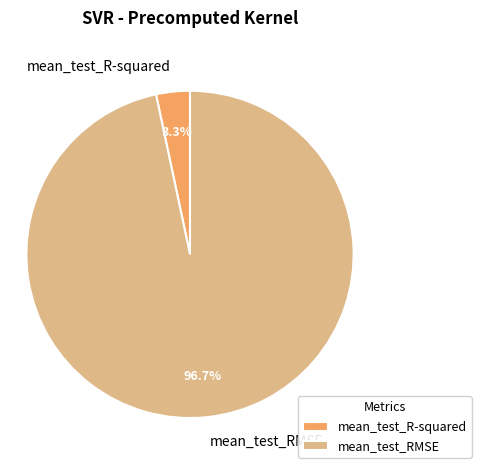

What percentage is NOT represented by mean_test_R-squared?

96.7%